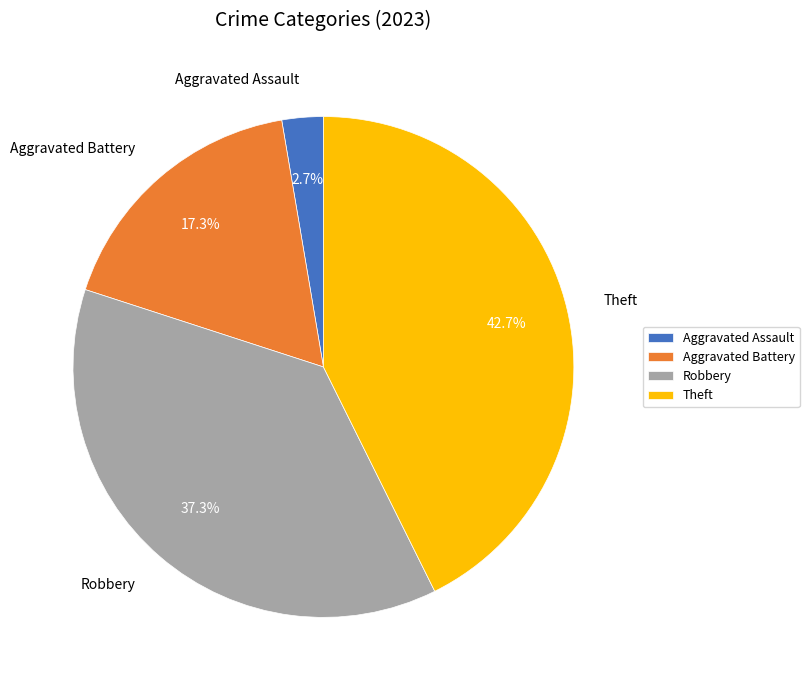

Is the sum of Aggravated Assault and Aggravated Battery greater than half?

No